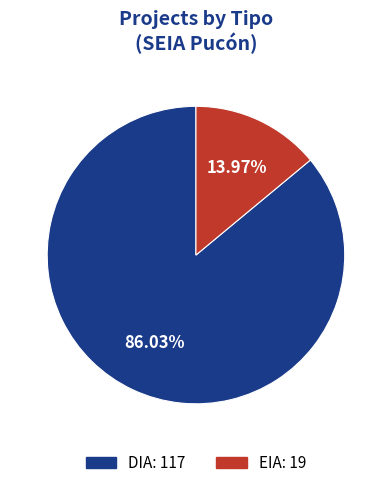

What portion of the pie excludes EIA?

86.0%